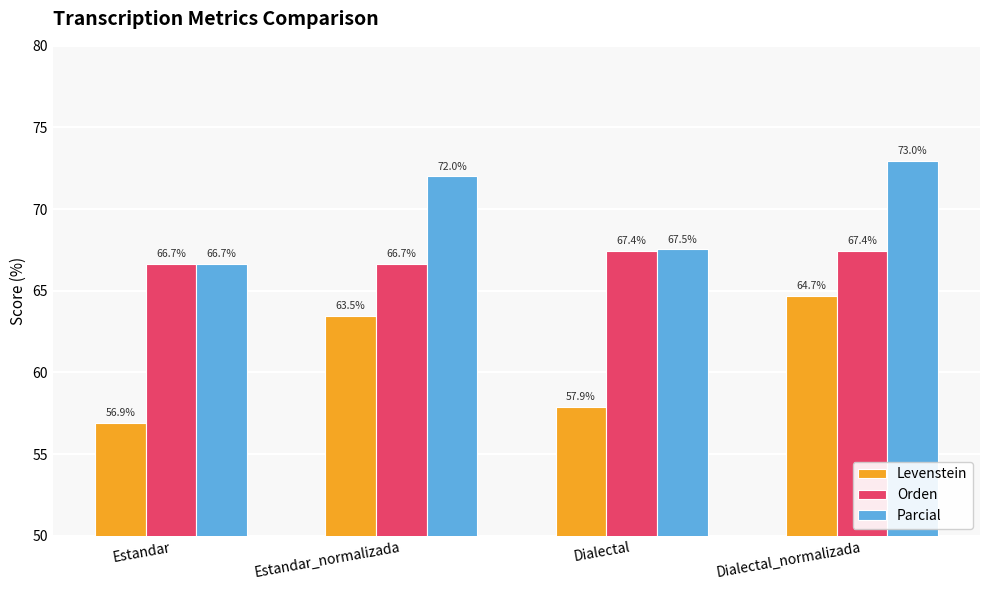

What is the greatest value displayed?

73.0